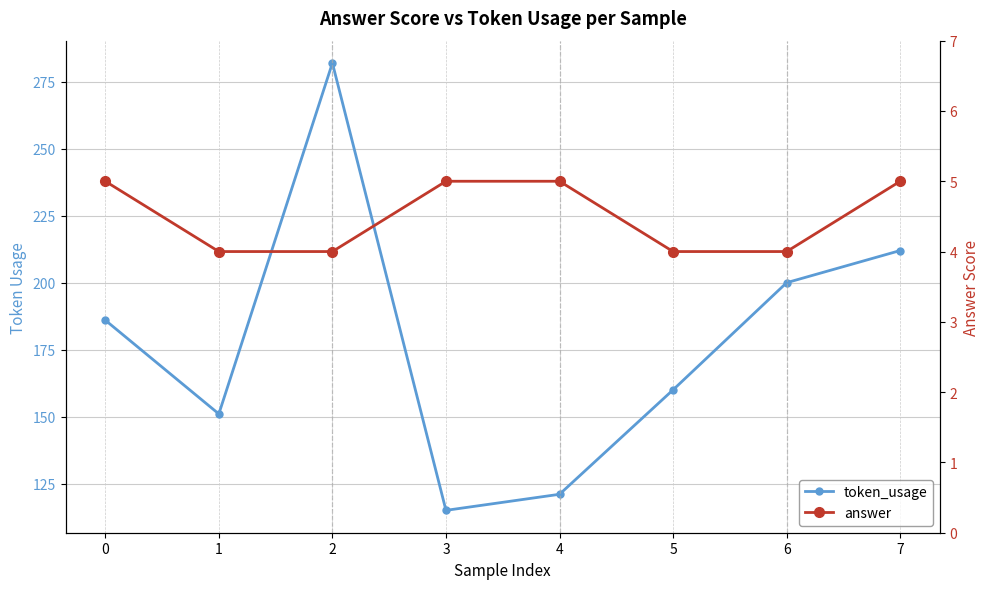

What is the sum of all token_usage values?

1427